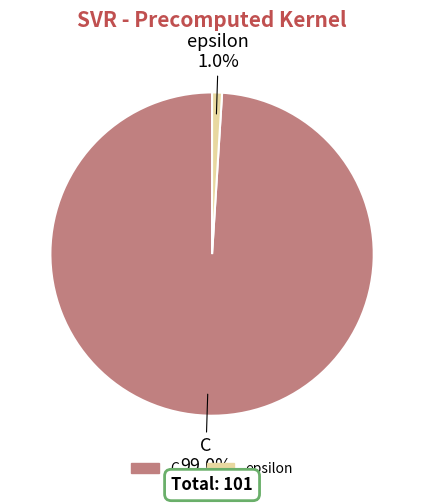

Which slice represents more than half of the pie?

C